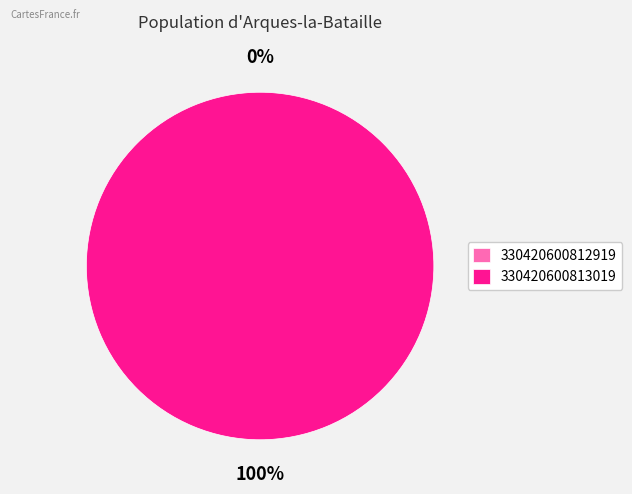

Combined, what portion of the pie is 330420600813019 and 330420600812919?

100.0%